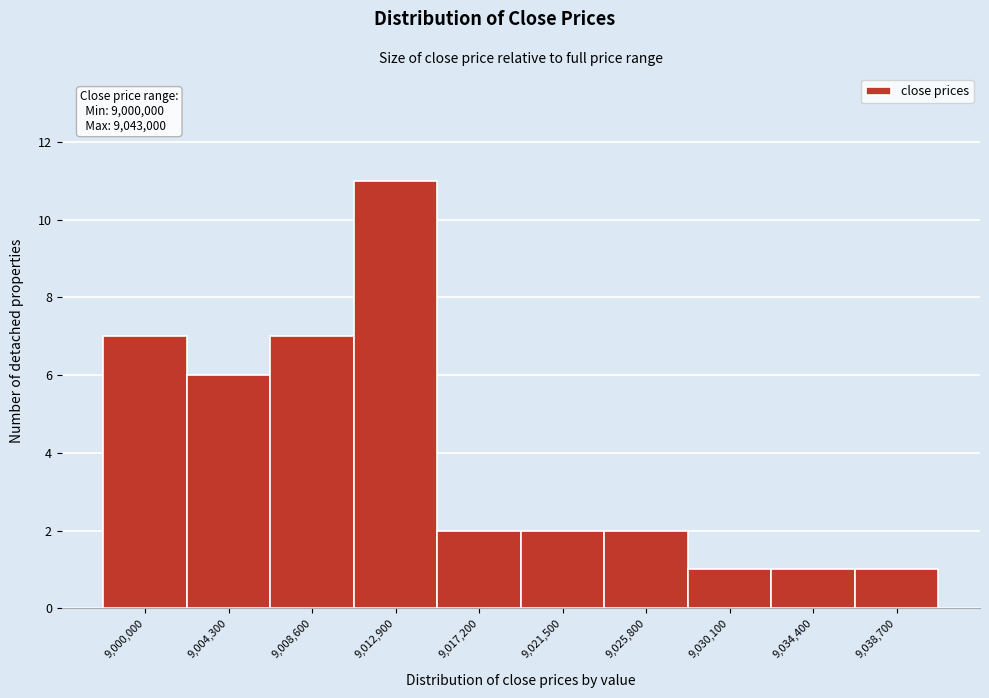

Reading left to right, what are all the values shown in this chart?

7	6	7	11	2	2	2	1	1	1